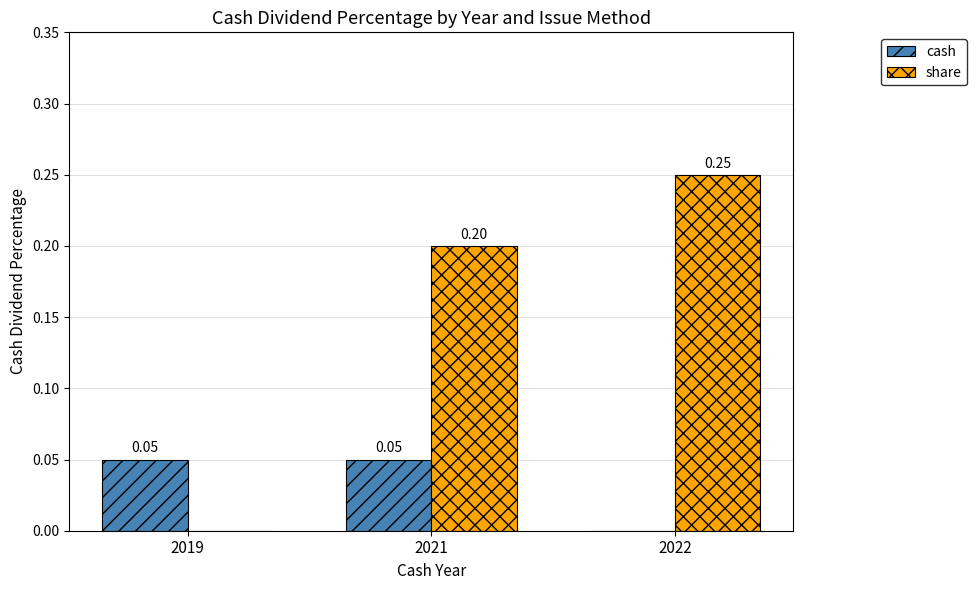

Is the value of cash at 2019 greater than the value of share at 2022?

No